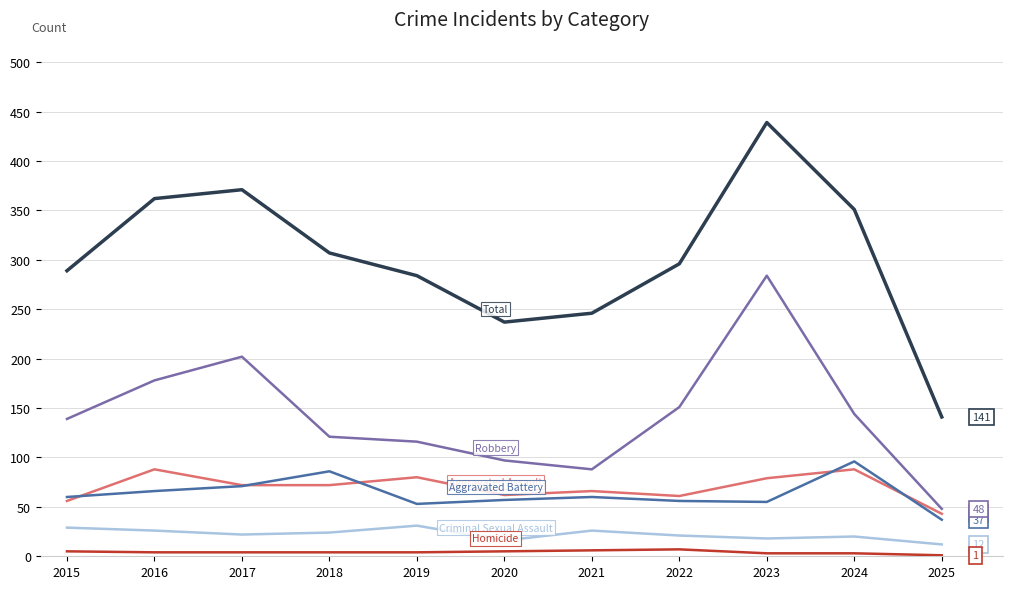

At which category is the sum across all series the highest?

2023